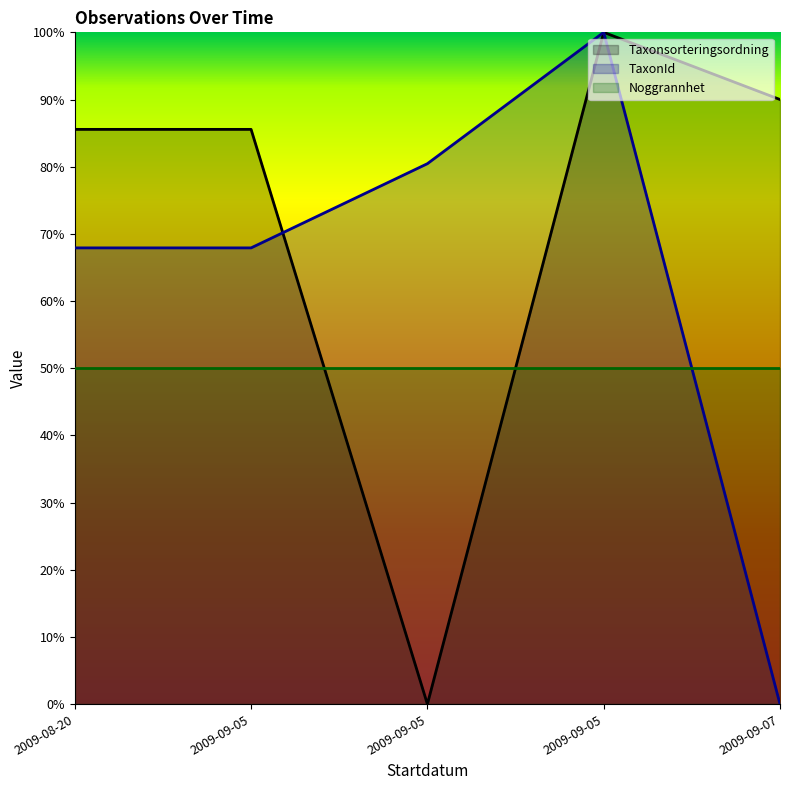

The Taxonsorteringsordning series shows 90.0 at 2009-09-07. True or false?

True